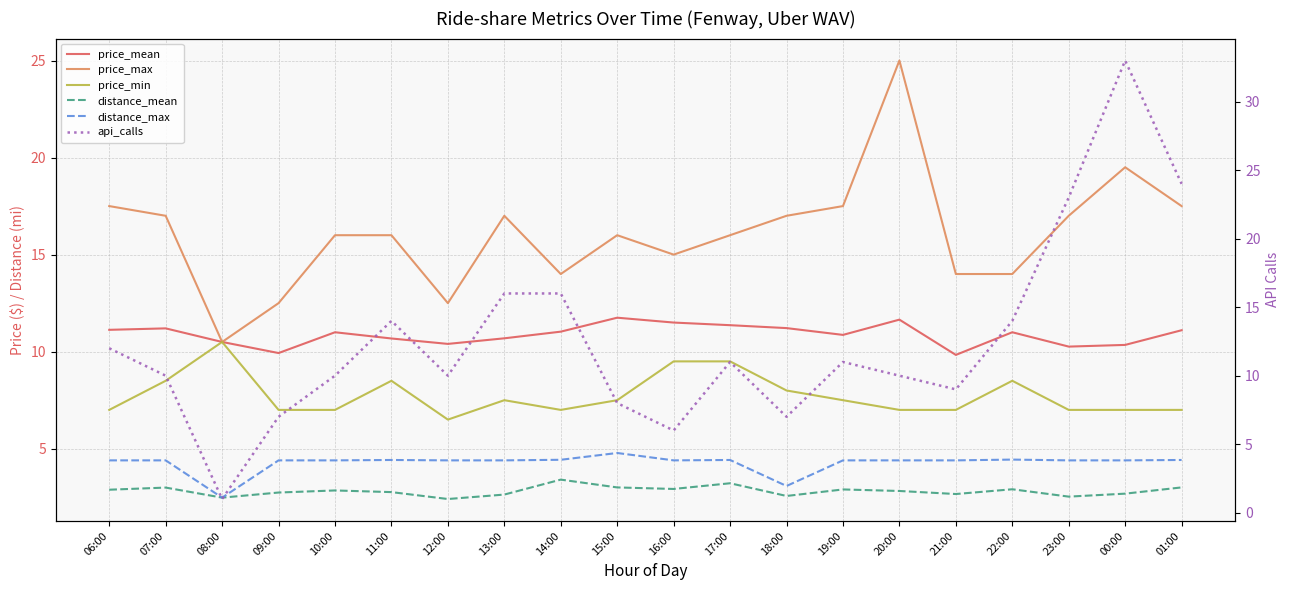

At which category does distance_max reach its first local valley?

08:00